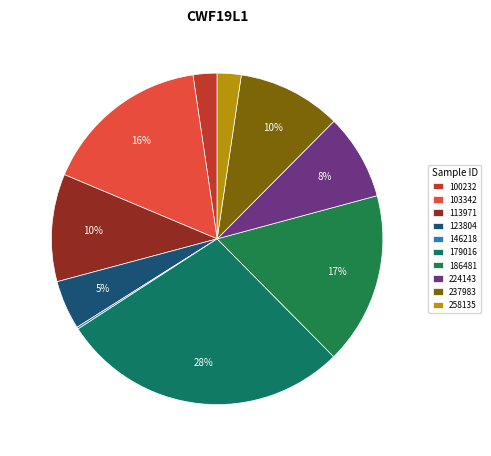

Is there any slice that represents more than half of the pie?

No